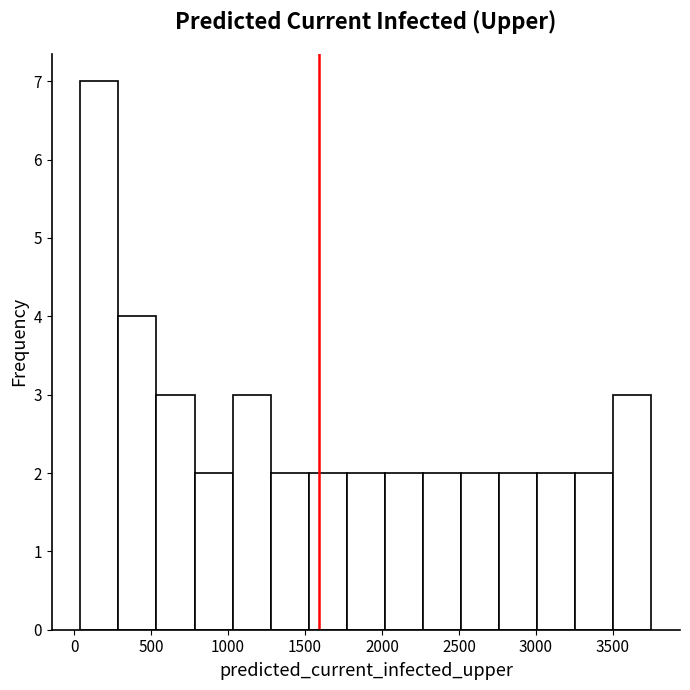

Reading left to right, list every bar in this chart as the range it spans on the x-axis followed by its height. Neither the bar edges nor the heights are printed on the chart, so give them approximately, as read against the axes.

50 to 300: 7
300 to 550: 4
550 to 800: 3
800 to 1050: 2
1050 to 1300: 3
1300 to 1500: 2
1500 to 1750: 2
1750 to 2000: 2
2000 to 2250: 2
2250 to 2500: 2
2500 to 2750: 2
2750 to 3000: 2
3000 to 3250: 2
3250 to 3500: 2
3500 to 3750: 3